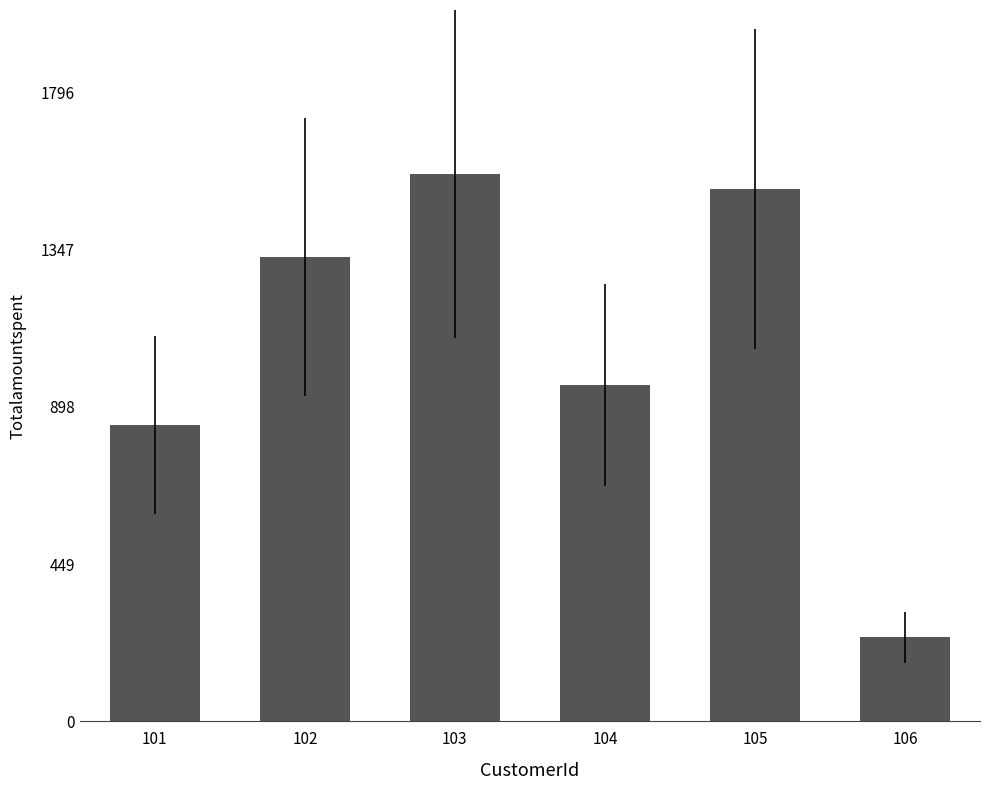

What is the difference between the values at 101 and 104?

113.5